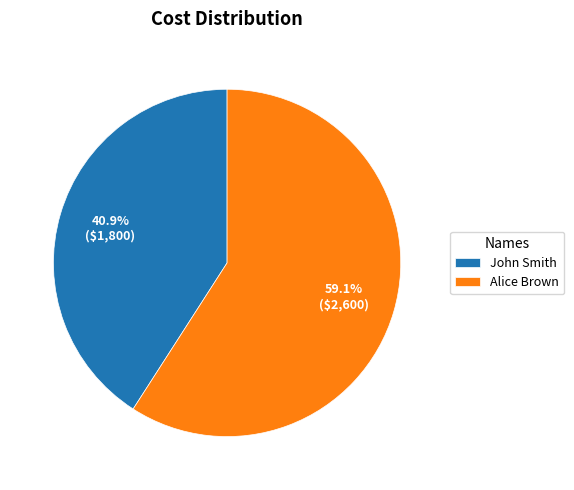

To the nearest percent, what is the difference between the largest and smallest slice percentages?

18%